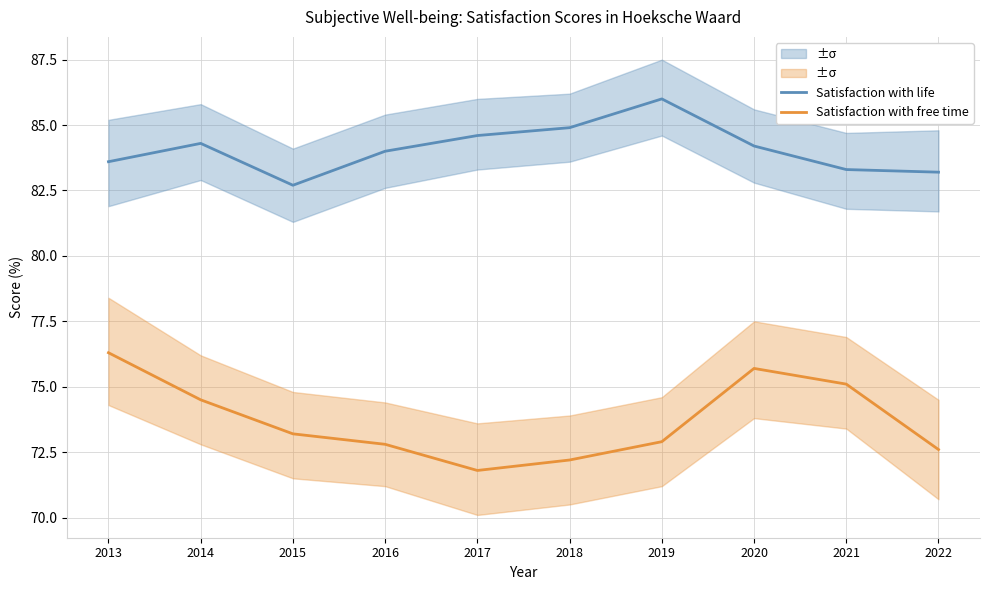

What is the value of the Satisfaction with free time point at the 3rd from the left?

73.2